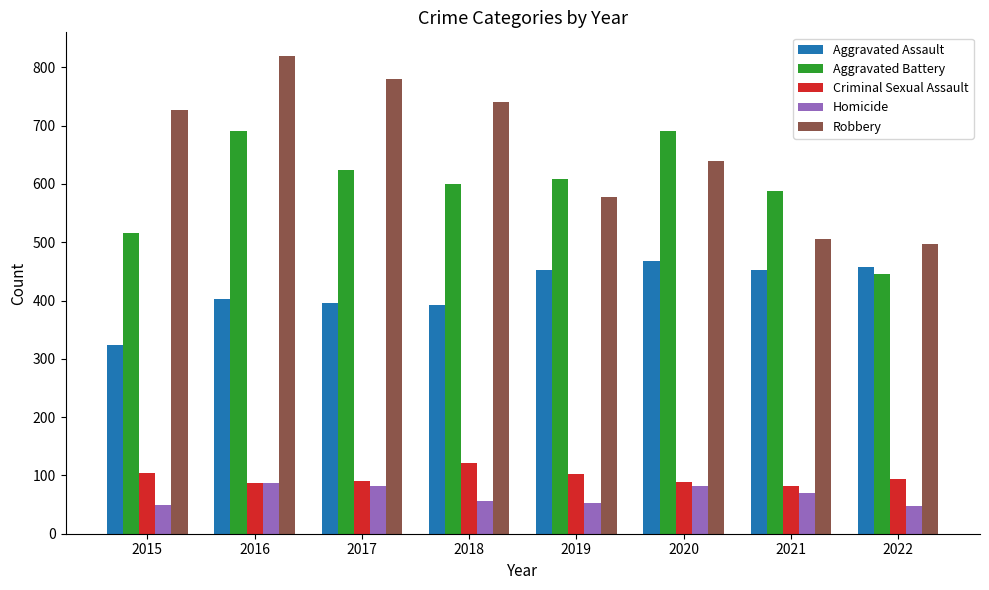

Count the Robbery values in the range 577 to 780.

5